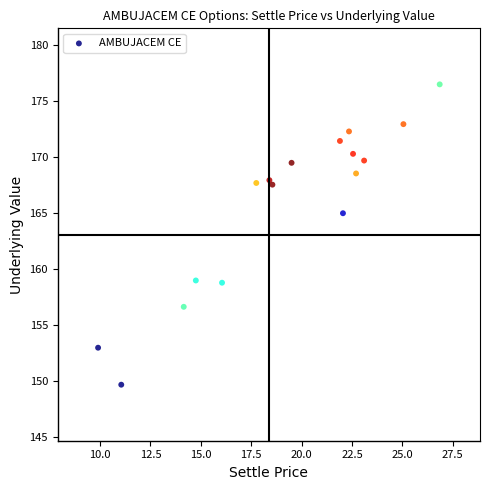

What is the range of Y values (max minus min)?

26.8